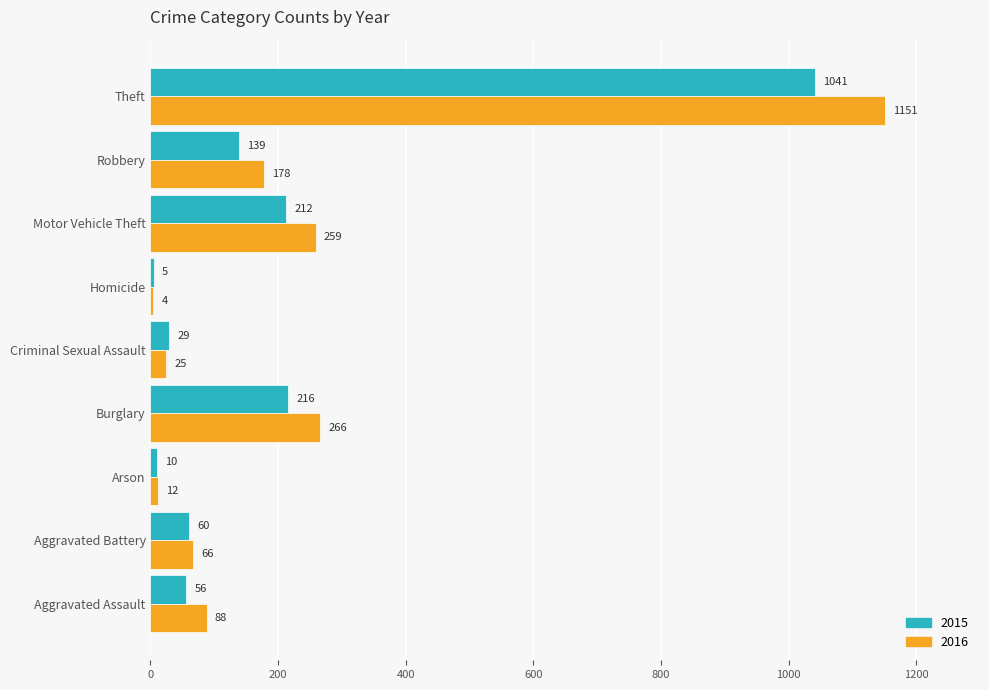

How many distinct data groups are displayed?

2